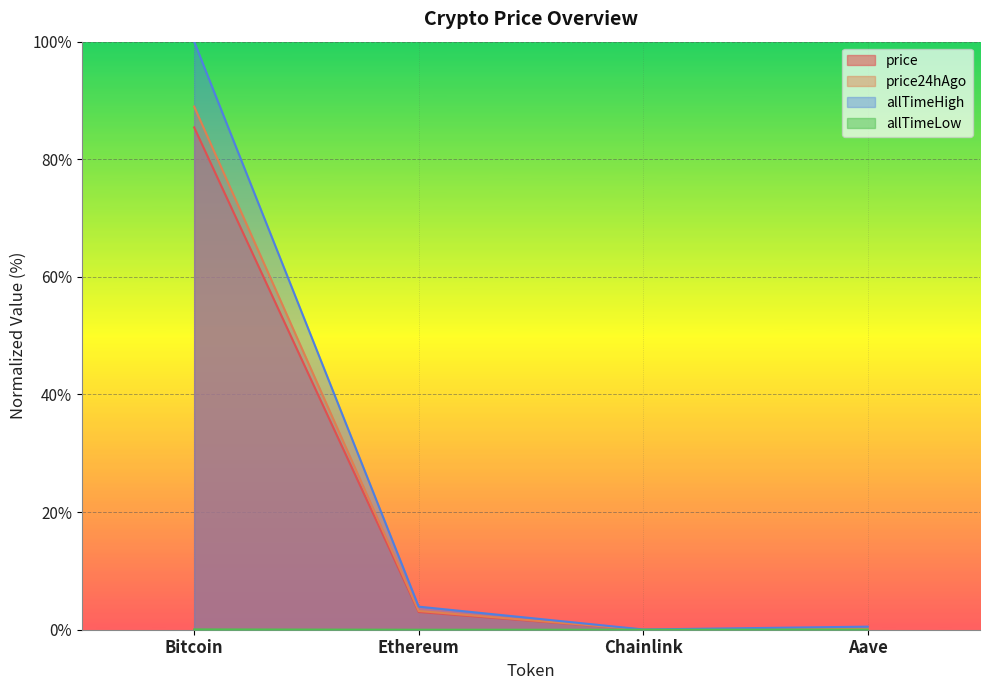

What is the average value of the price24hAgo series?

23.1